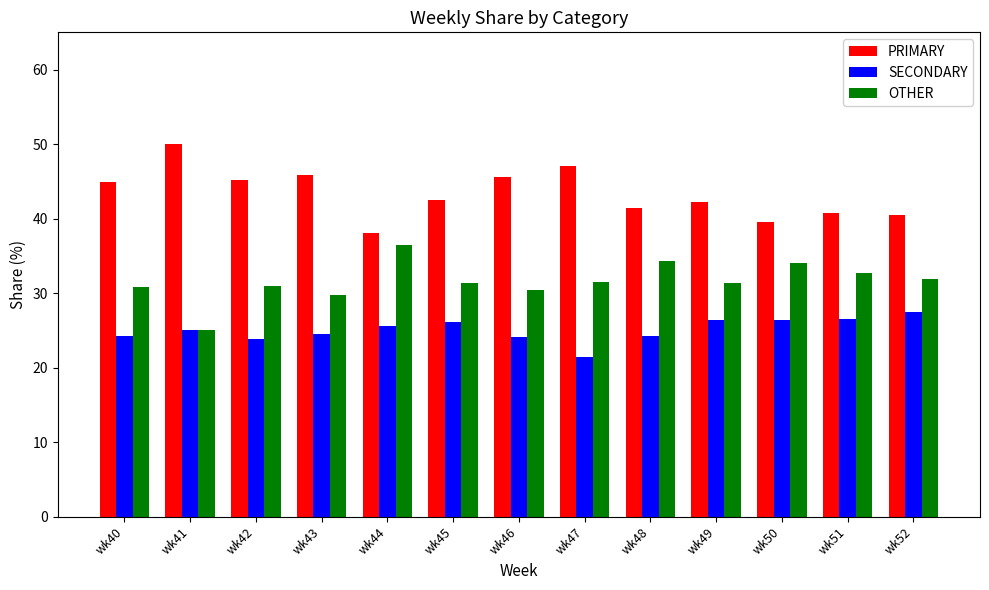

The value of OTHER at wk50 is 53.5. True or false?

False